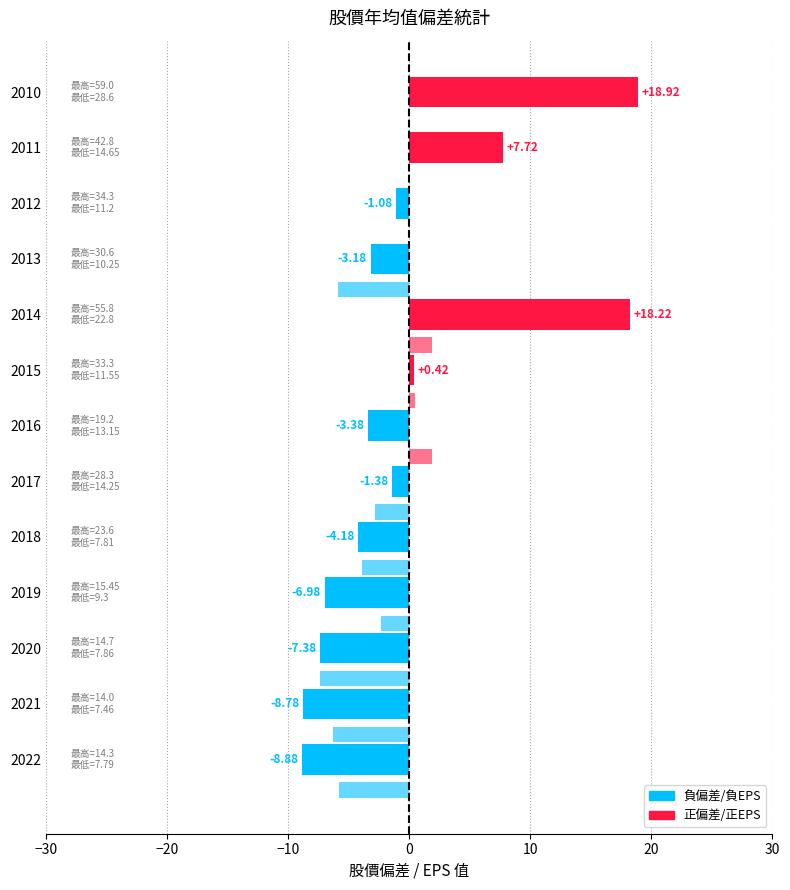

How many series are shown in this chart?

2